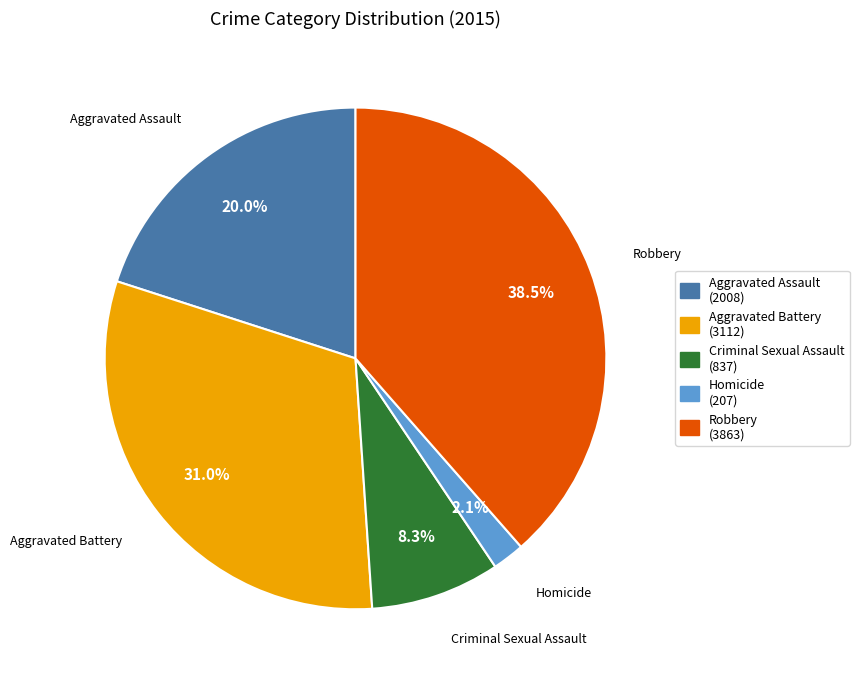

What portion of the pie excludes Aggravated Battery?

69.0%